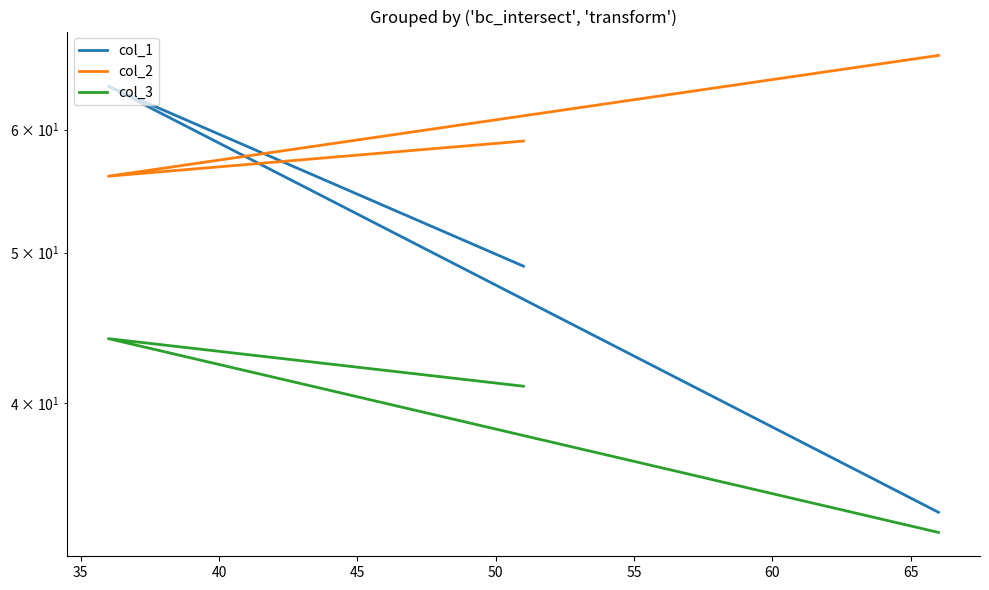

Reading right to left, transcribe all the data shown in this chart.

col_1: 49	64	34
col_2: 59	56	67
col_3: 41	44	33